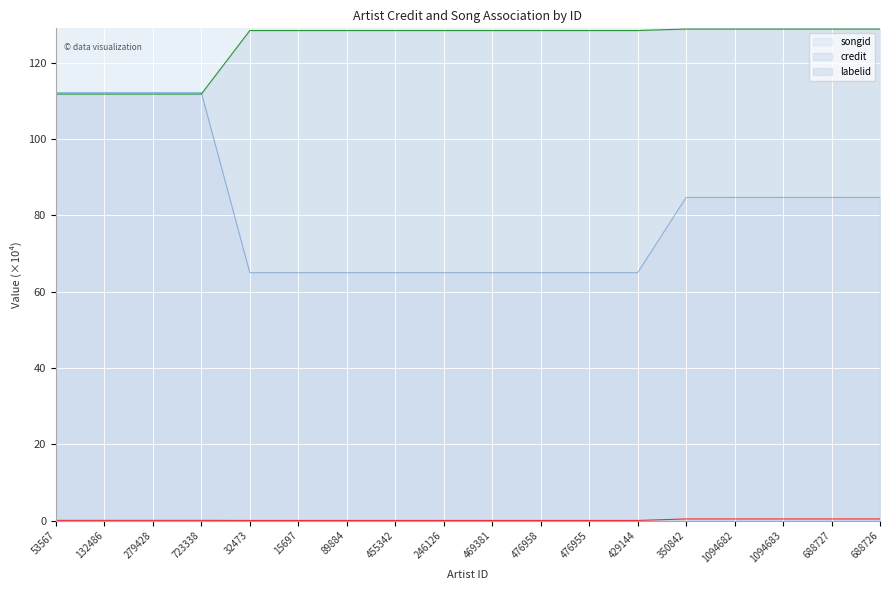

How many categories are shown in the chart?

18